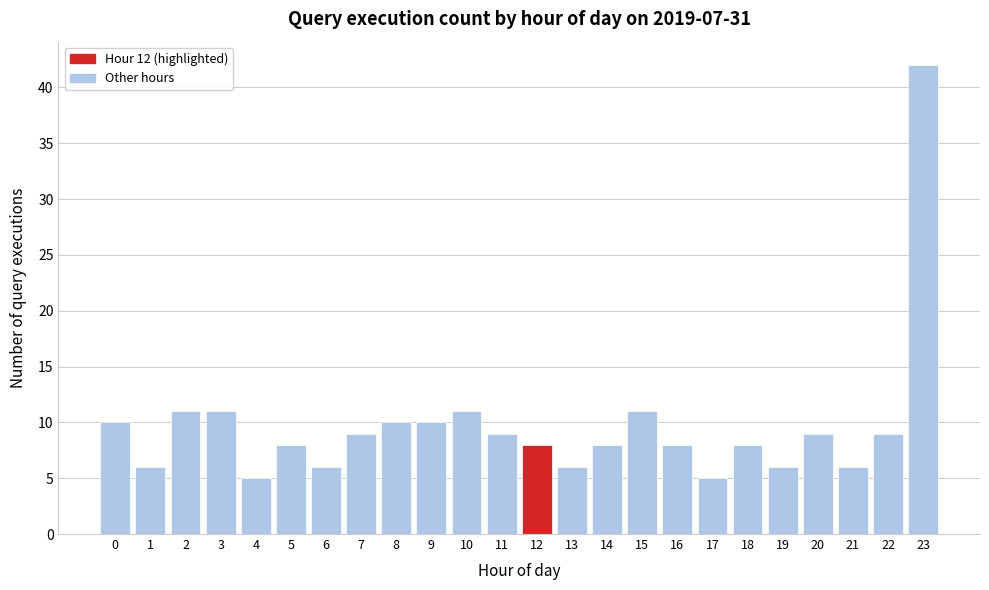

Reading left to right, transcribe all the data shown in this chart.

0=10	1=6	2=11	3=11	4=5	5=8	6=6	7=9	8=10	9=10	10=11	11=9	12=8	13=6	14=8	15=11	16=8	17=5	18=8	19=6	20=9	21=6	22=9	23=42